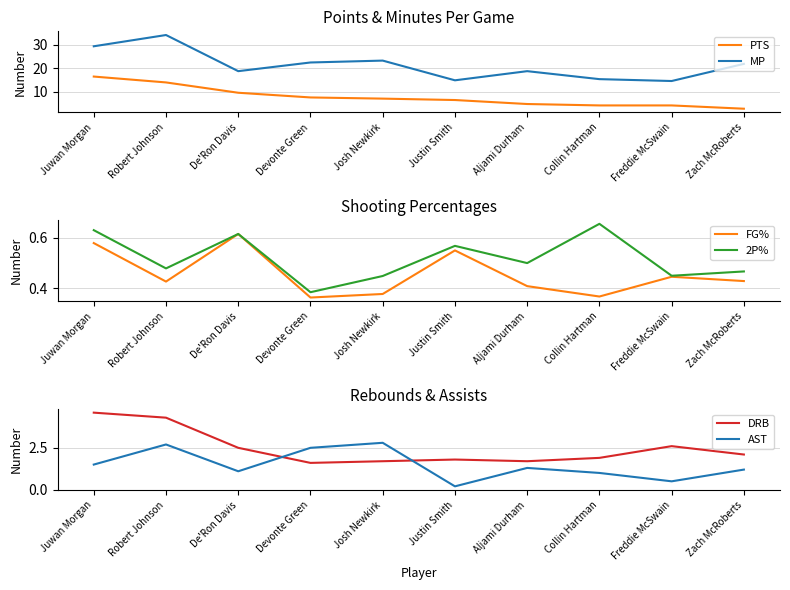

At which label does MP reach its minimum?

Freddie McSwain